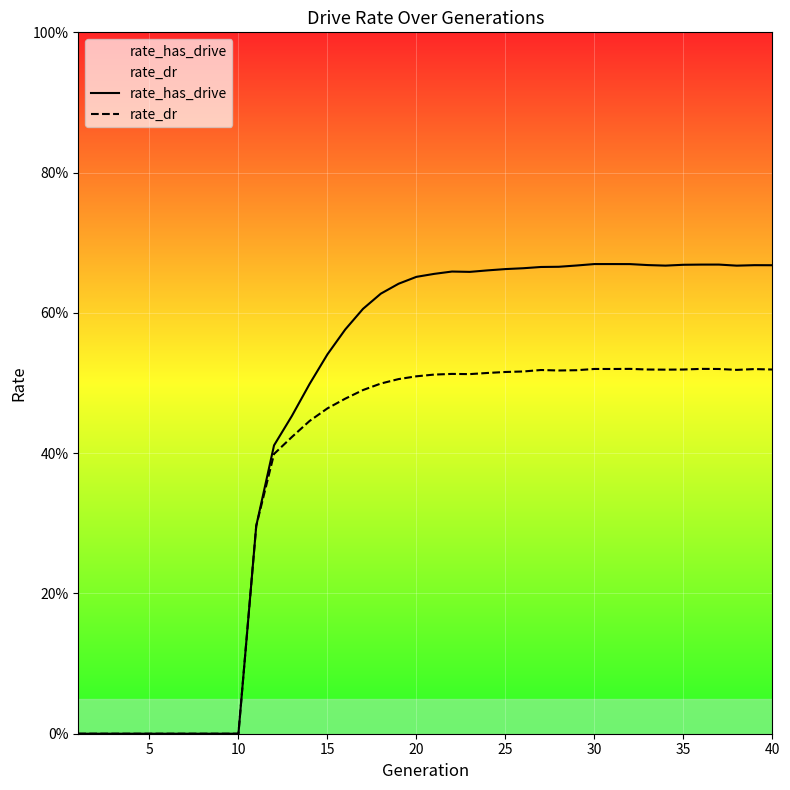

Does the chart display data point markers on the line(s)?

No